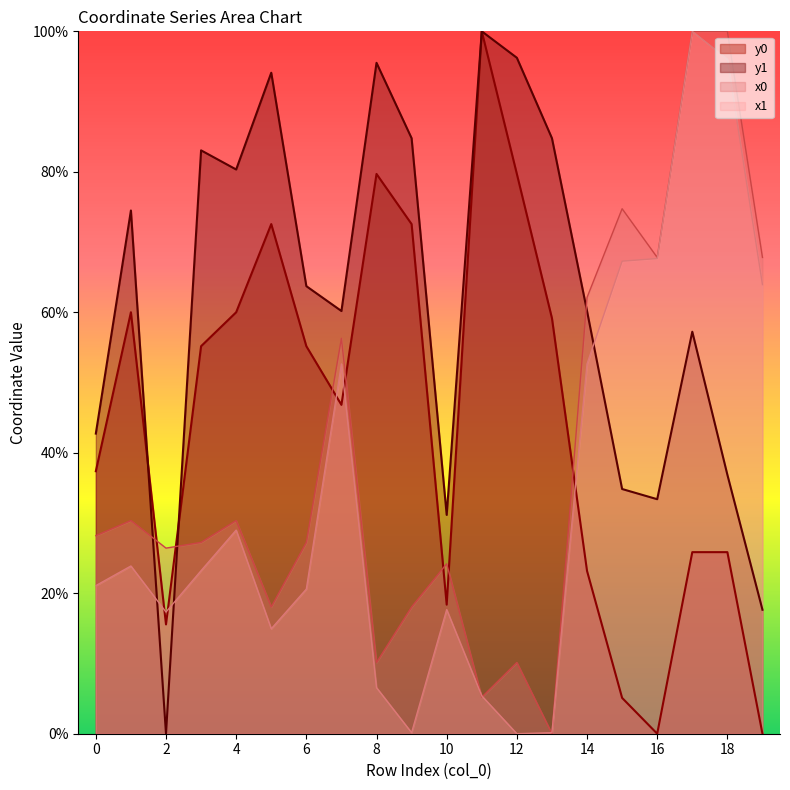

What is the value of the x1 point at the 5th from the left?

29.0